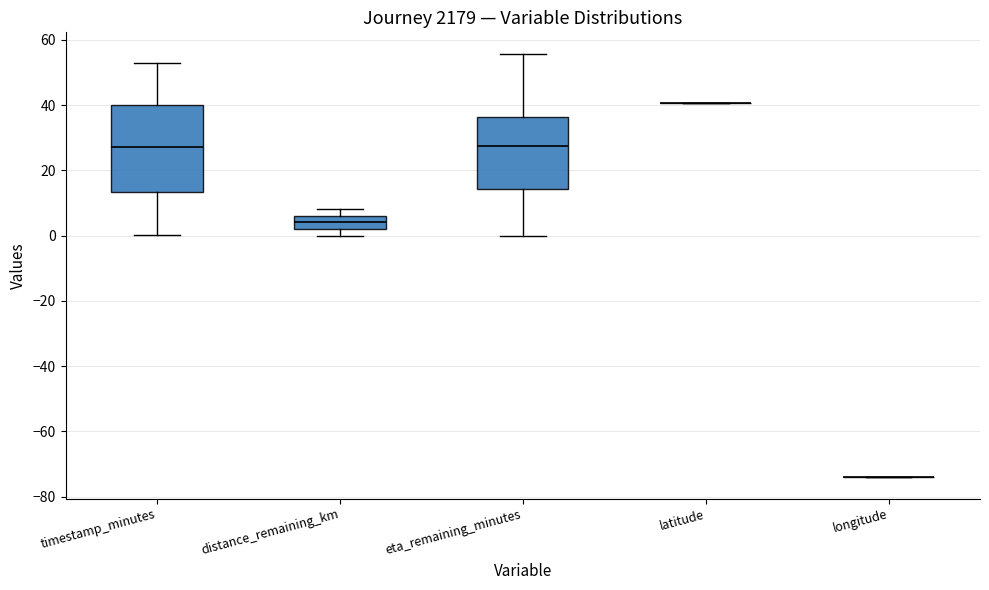

Reading left to right, transcribe this box plot: for each box, give where its median line is, the range the box spans, and where its two whiskers end, as read against the y-axis. The values are not printed on the chart, so give them approximately, as read against the axis.

timestamp_minutes: median 28, box 14 to 40, whiskers 0 to 52
distance_remaining_km: median 4, box 2 to 6, whiskers 0 to 8
eta_remaining_minutes: median 28, box 14 to 36, whiskers 0 to 56
latitude: box collapsed to a line at 40, whiskers 40 to 40
longitude: box collapsed to a line at -74, whiskers -74 to -74